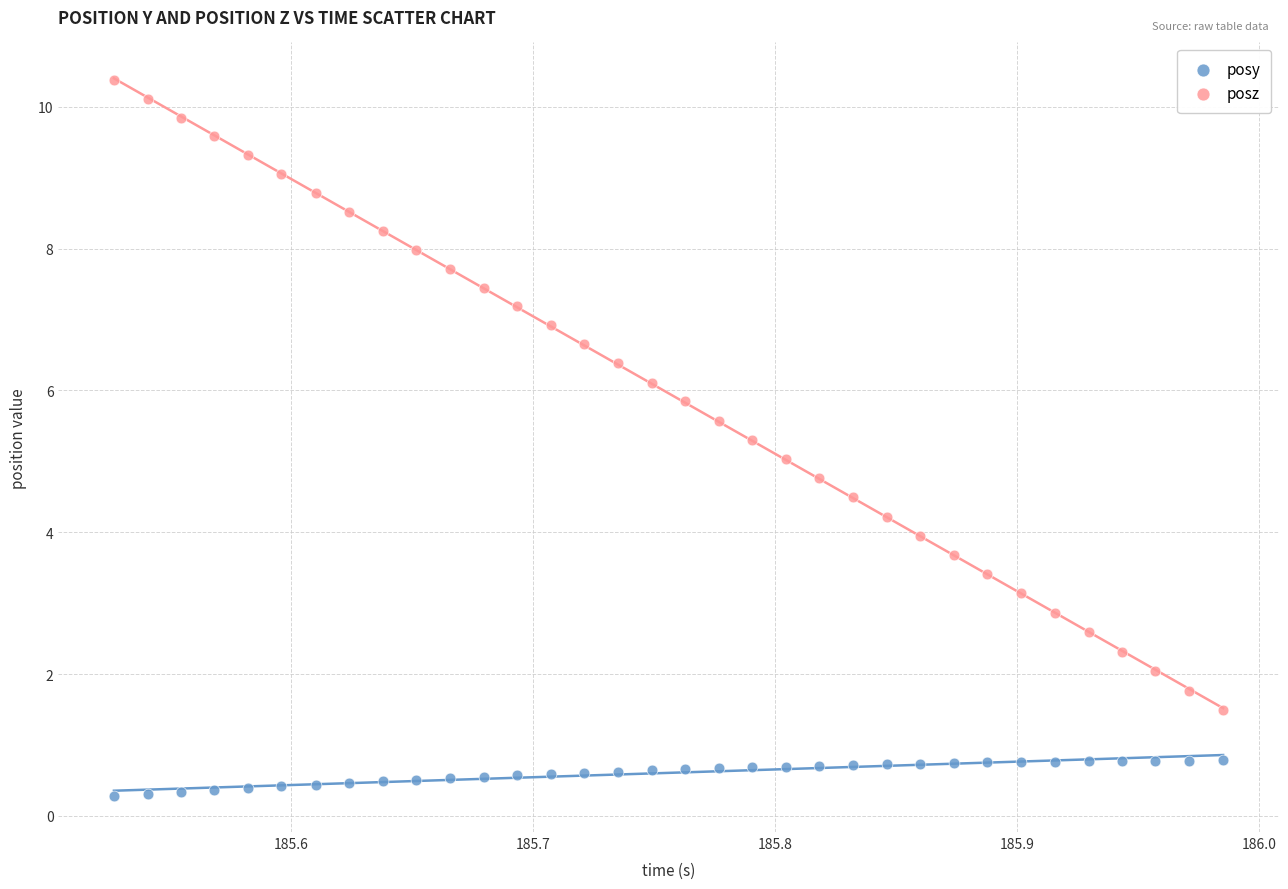

Which series has the widest spread of Y values?

posz